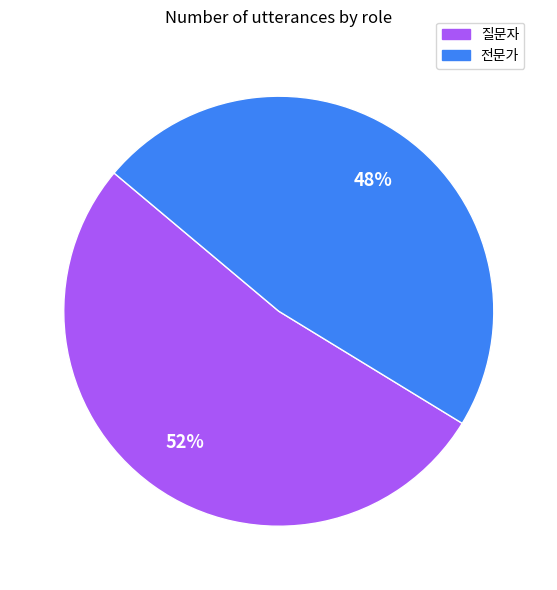

Which slice represents more than half of the pie?

질문자